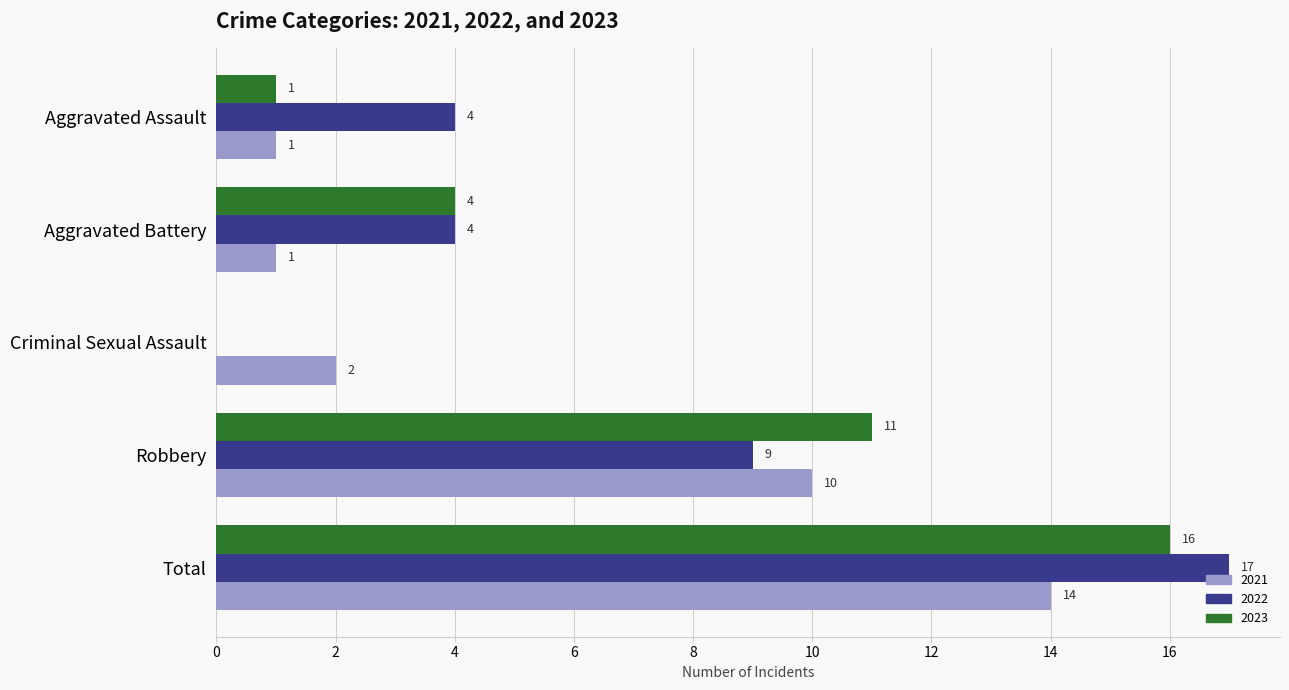

What are all the series names shown in the legend?

2021, 2022, 2023